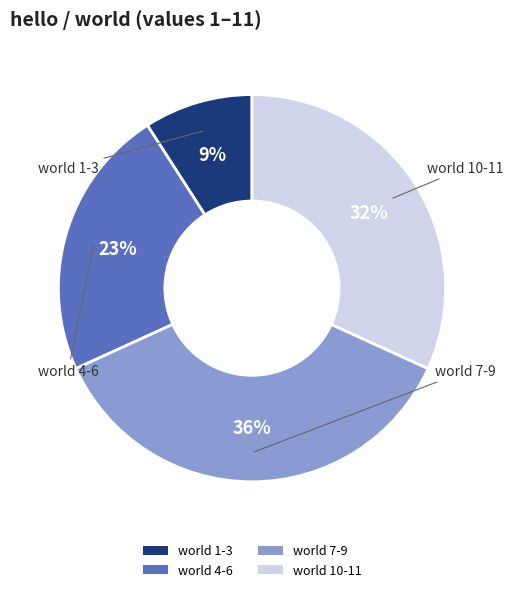

What percentage is the world 1-3 slice, to the nearest percent?

9%